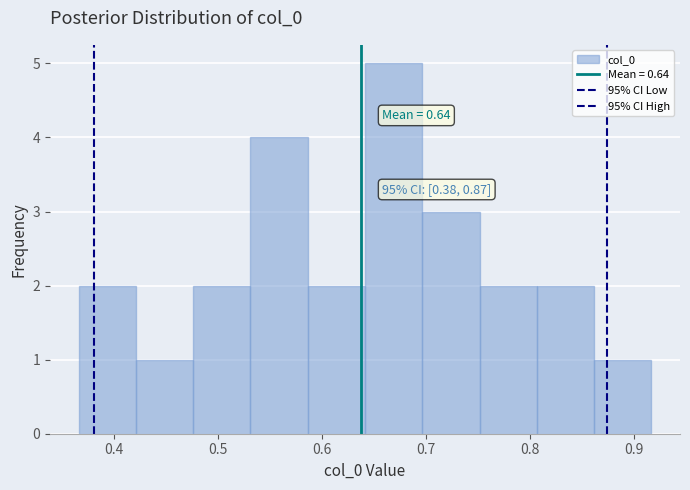

Which range on the x-axis has the tallest bar?

0.64 to 0.70